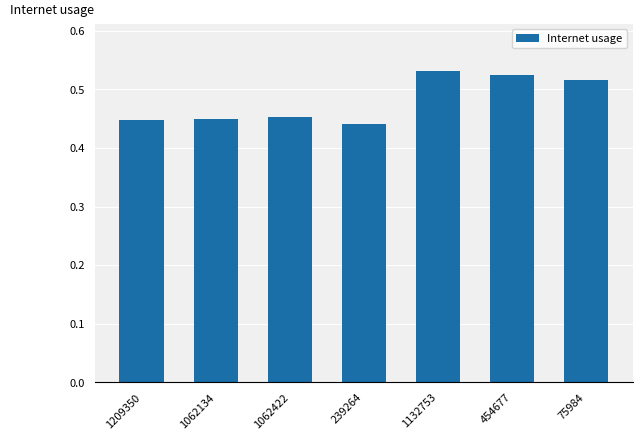

What is the label of the 2nd bar from the left?

1062134